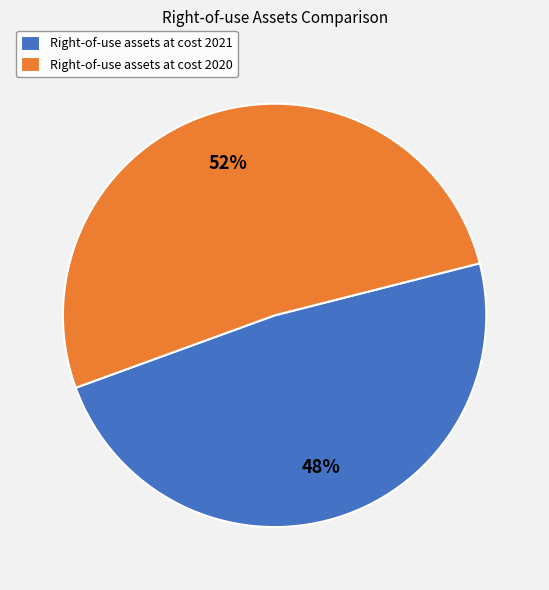

Rank the categories by value from lowest to highest.

Right-of-use assets at cost 2021, Right-of-use assets at cost 2020